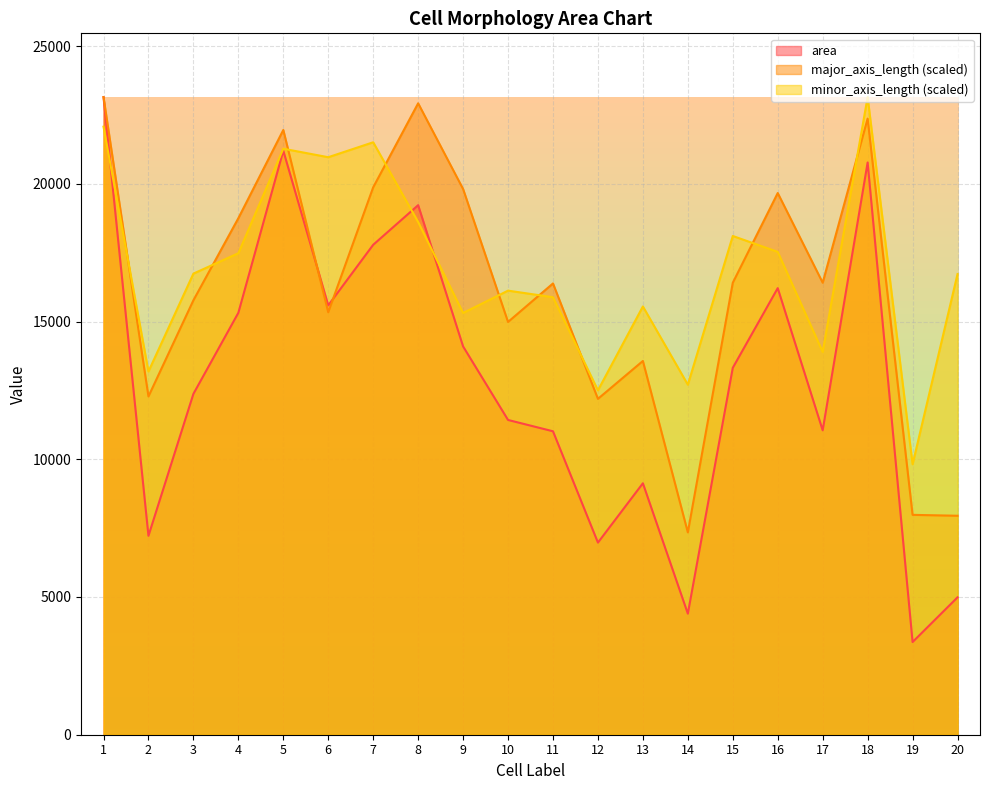

True or false: minor_axis_length and major_axis_length intersect in this chart.

True